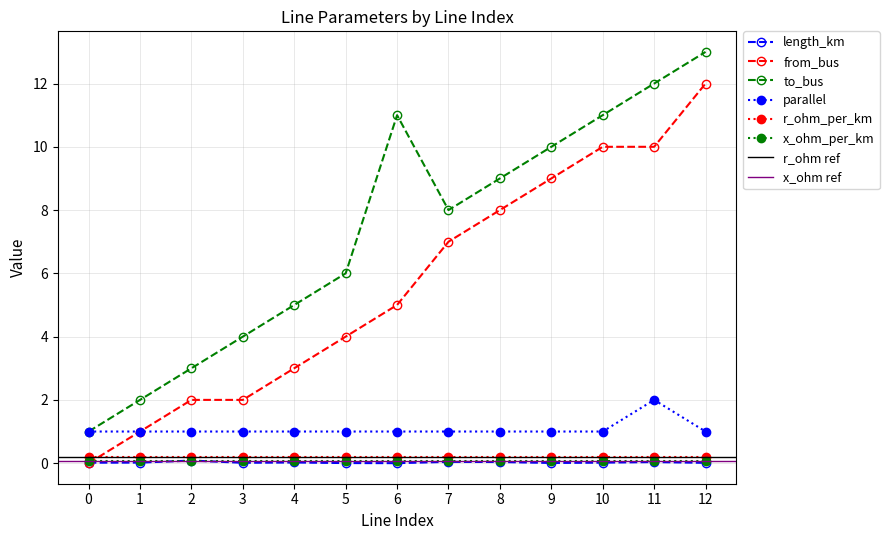

Which series has the largest range (max minus min)?

from_bus